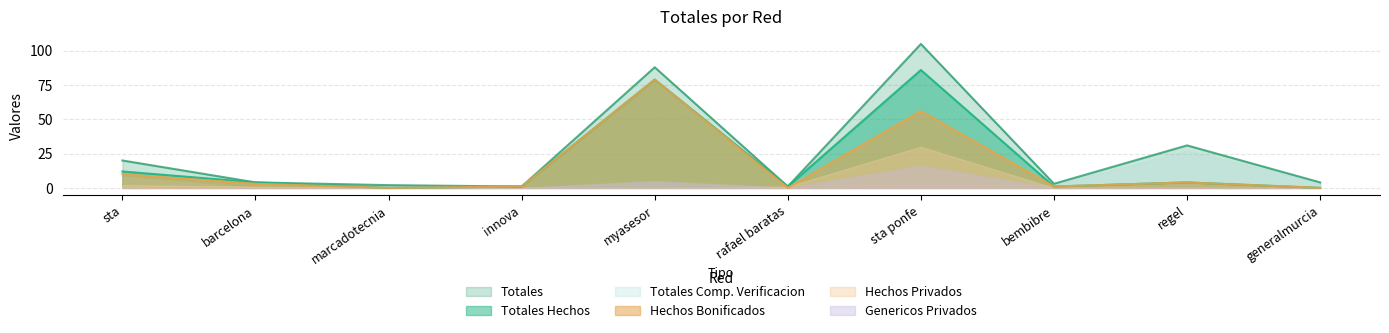

What value does the Hechos Bonificados series have at barcelona, to the nearest 5?

5